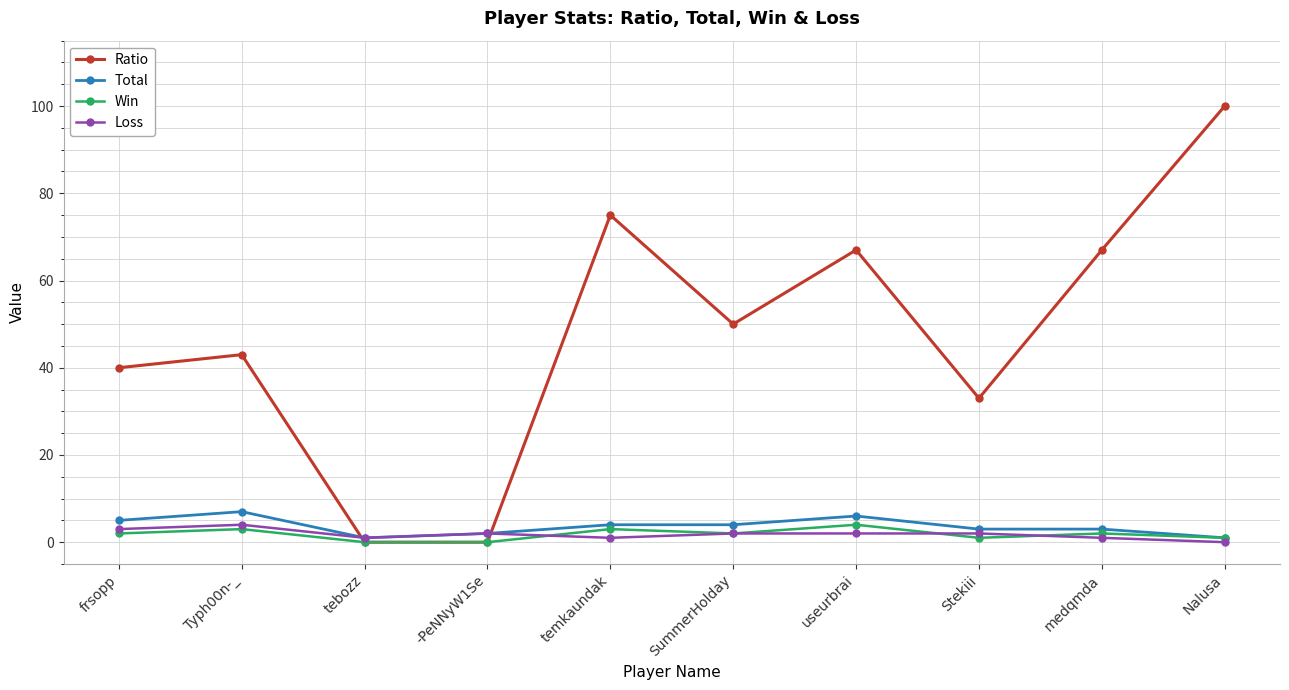

Between frsopp and Typh00n-_, which series saw the biggest shift?

Ratio